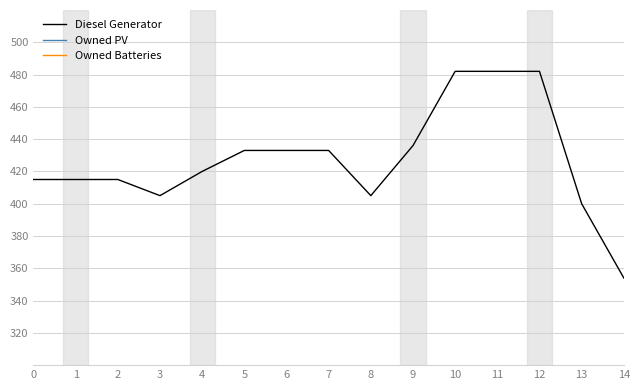

Is the value of Owned PV at 6 greater than the value of Owned Batteries at 9?

No